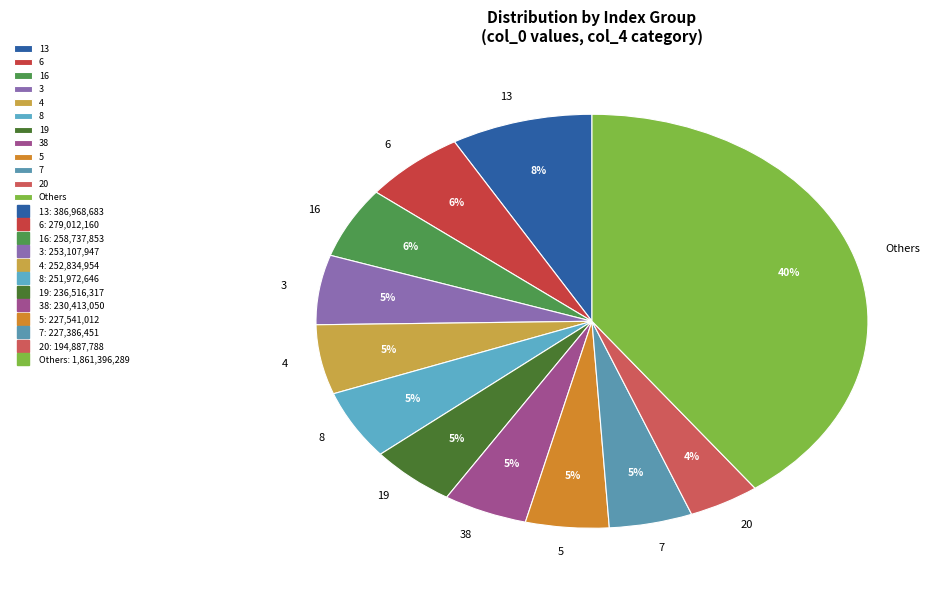

Which has a higher value, 4 or 20?

4